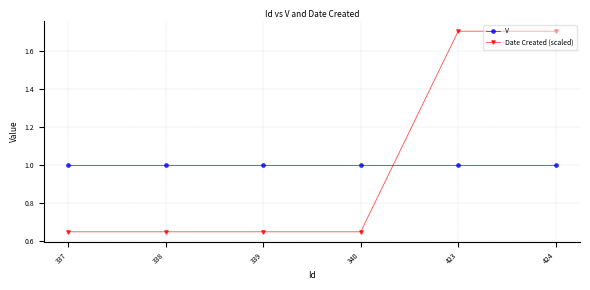

True or false: Date Created (scaled) and V cross at least once.

True